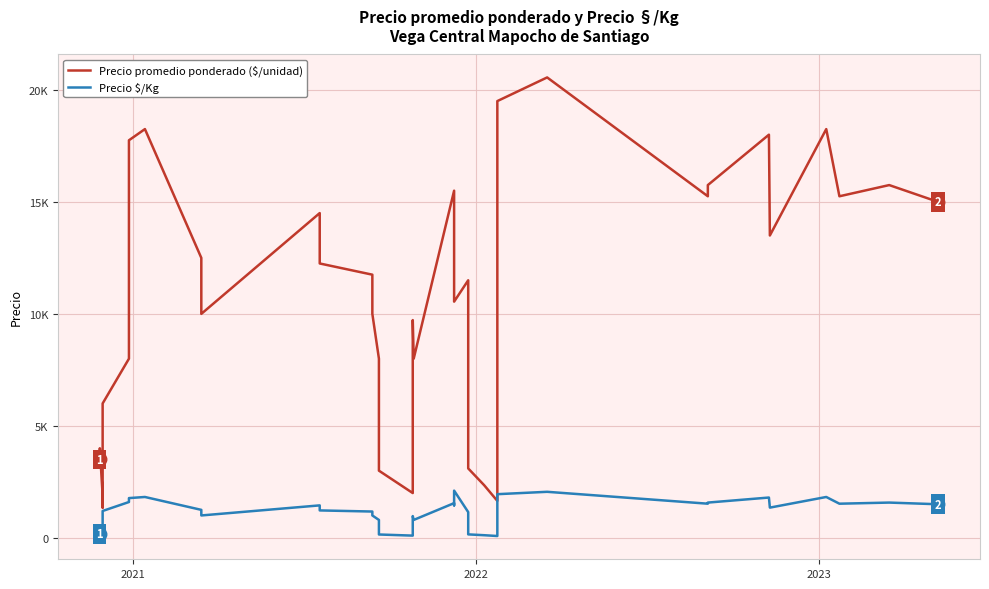

Is this an area chart (filled region under the line)?

No